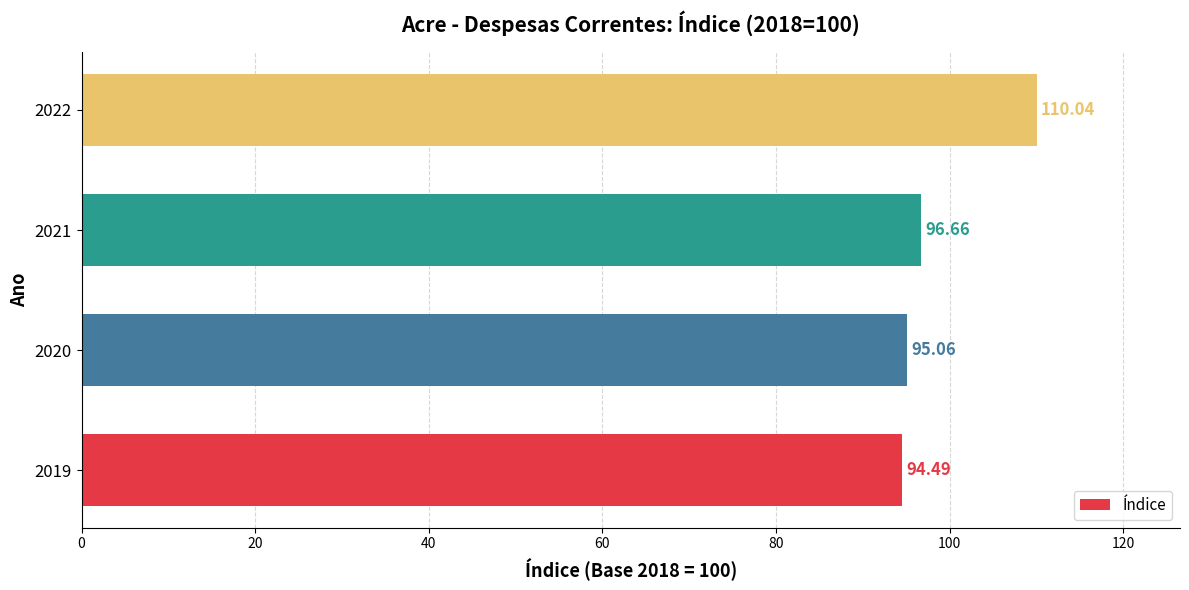

What is the smallest value displayed?

94.5